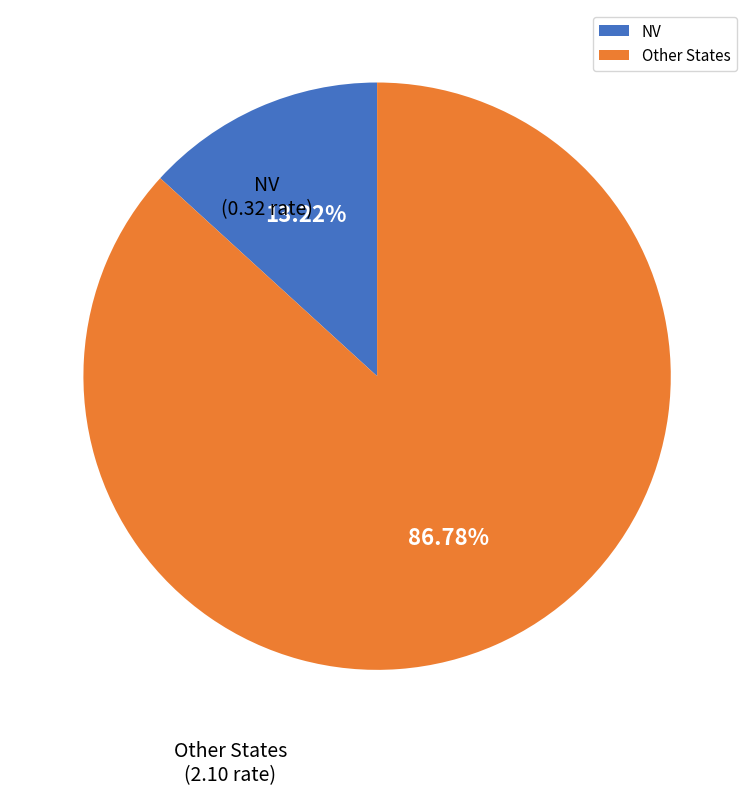

Which slice is the largest?

Other States